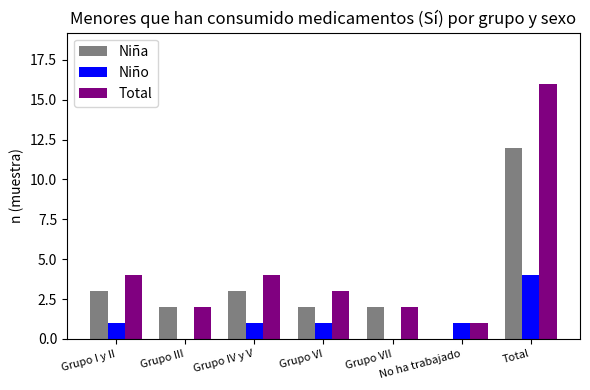

Read the Niña value at Grupo VI.

2